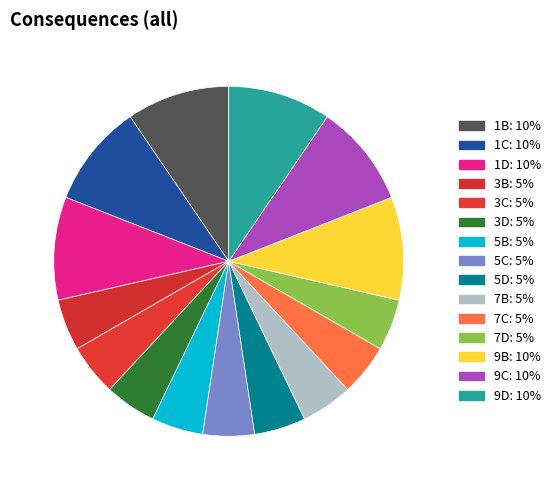

How many slices are in this pie chart?

15